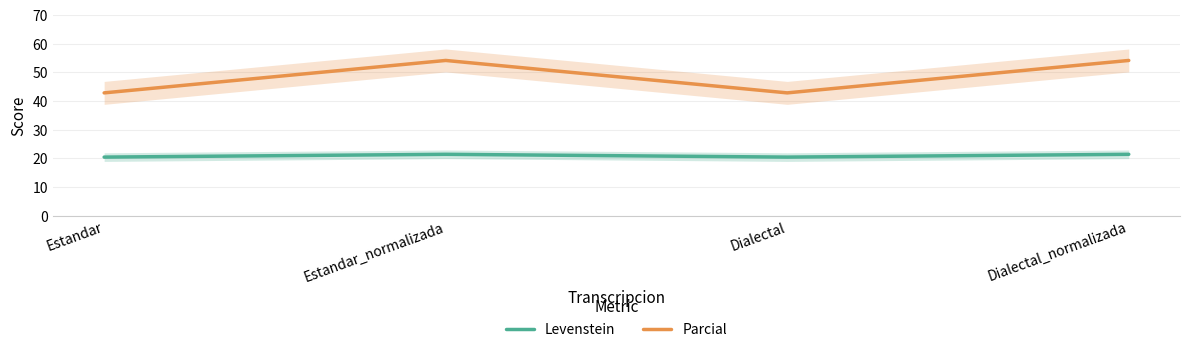

How many values in the Parcial series exceed 54?

2